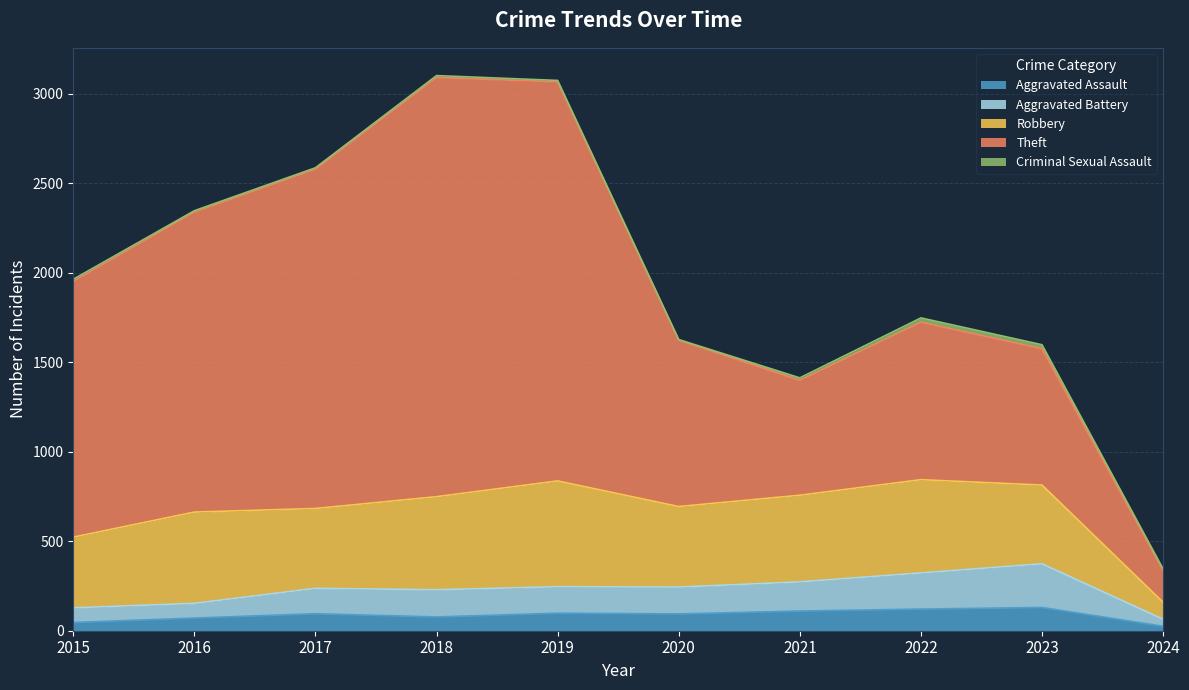

At which category is the sum across all series the highest?

2018